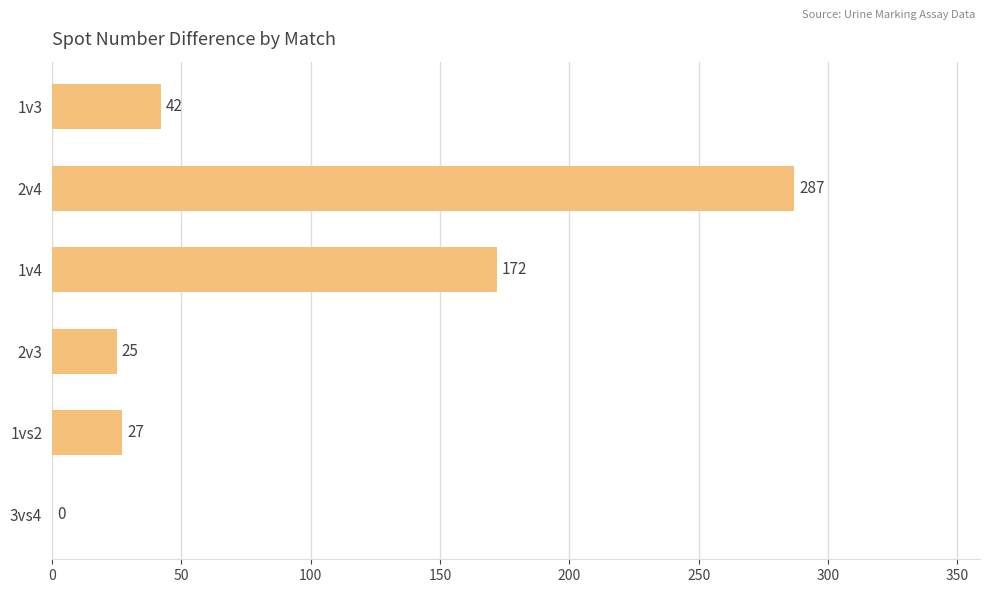

How many categories are shown in the chart?

6